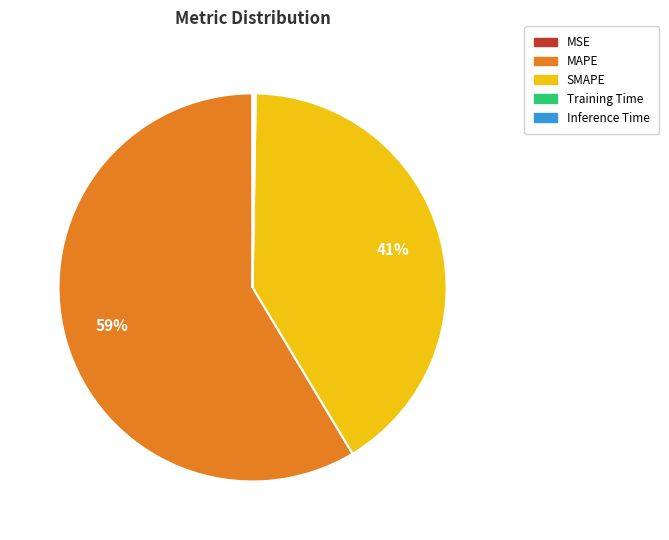

True or false: SMAPE accounts for 34% of the total.

False